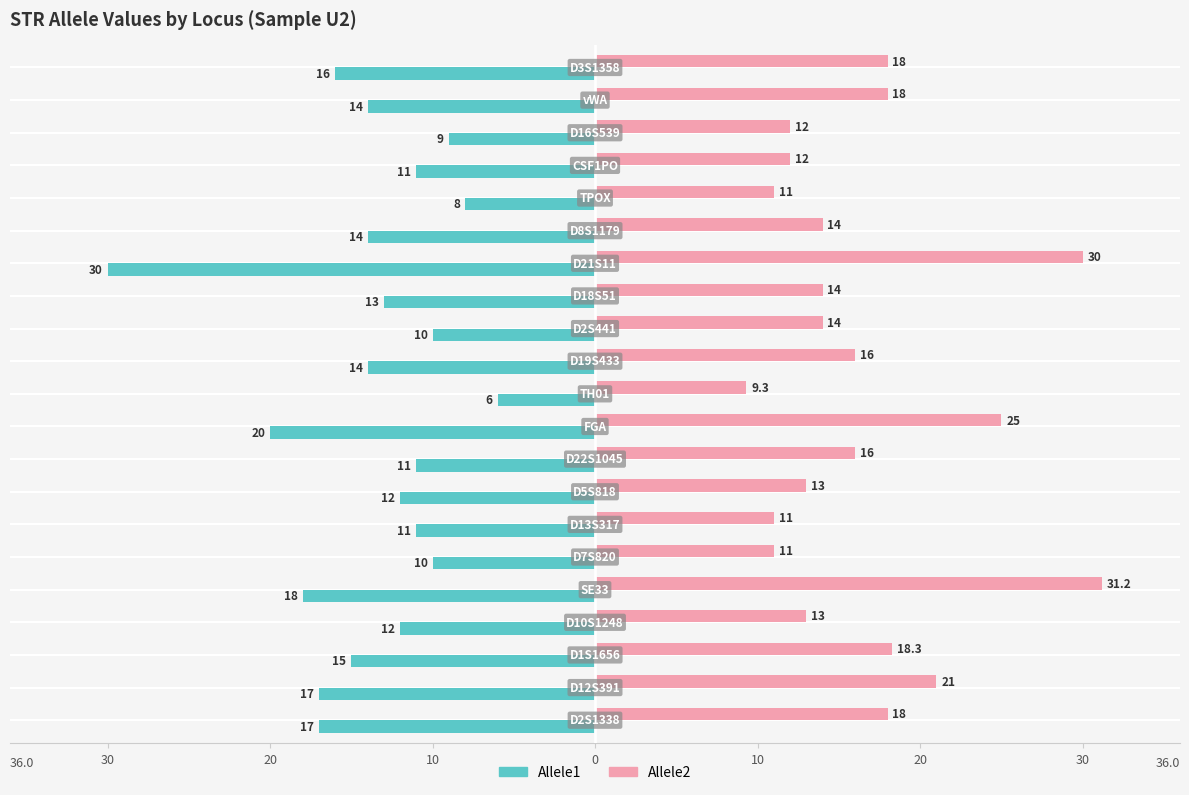

What are all the series names shown in the legend?

Allele1, Allele2